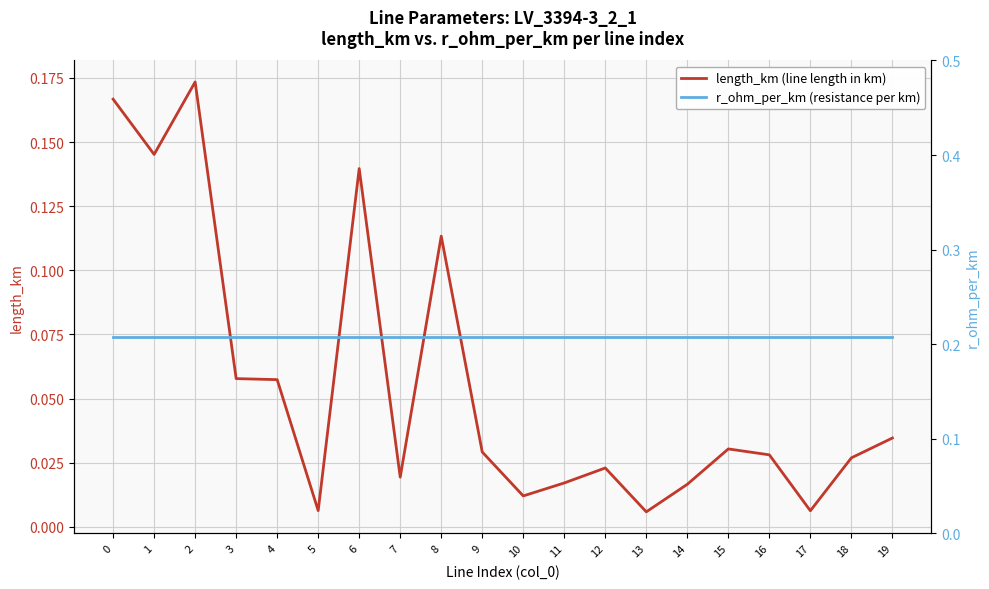

Is it true that r_ohm_per_km (resistance per km) equals 0.3 at 15?

False